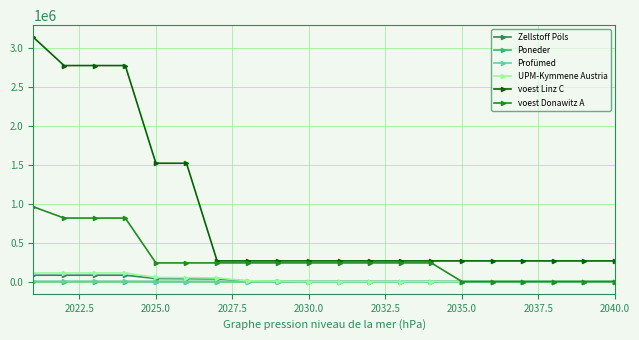

At how many categories does at least one series exceed 2389540?

4